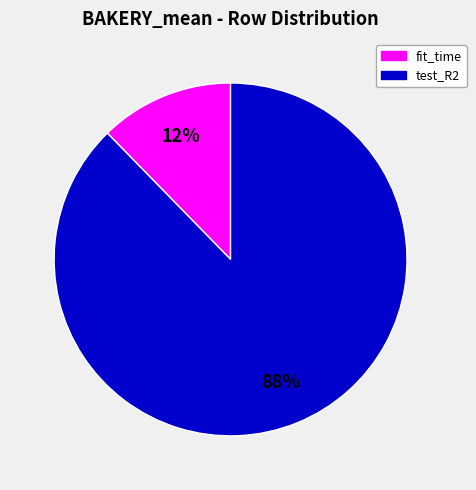

True or false: fit_time accounts for 22% of the total.

False